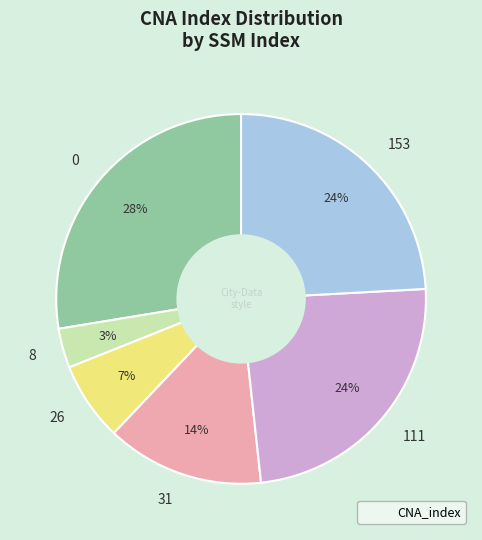

Which has a higher value, 26 or 153?

153